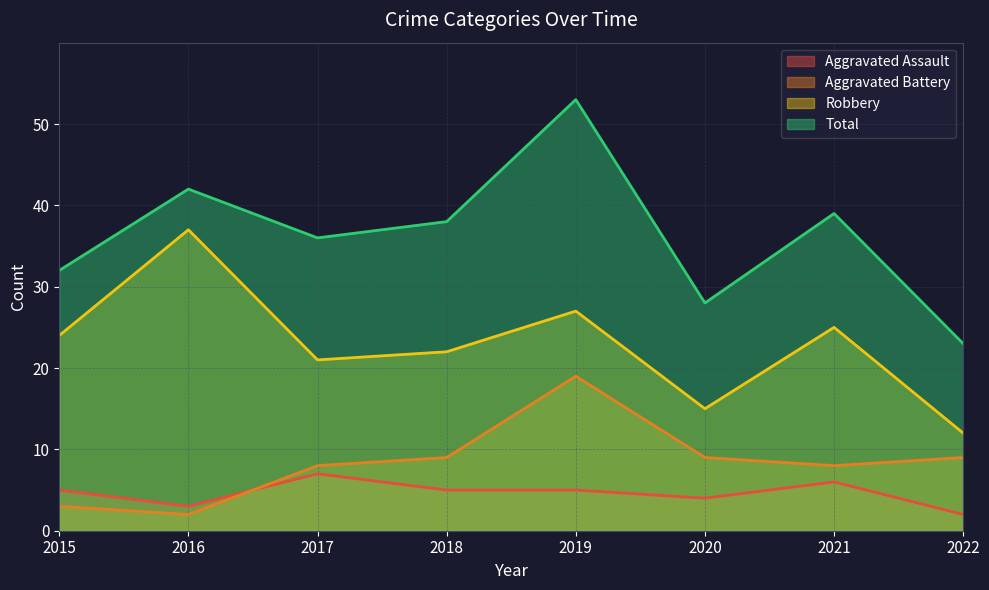

At which category is the sum across all series the highest?

2019